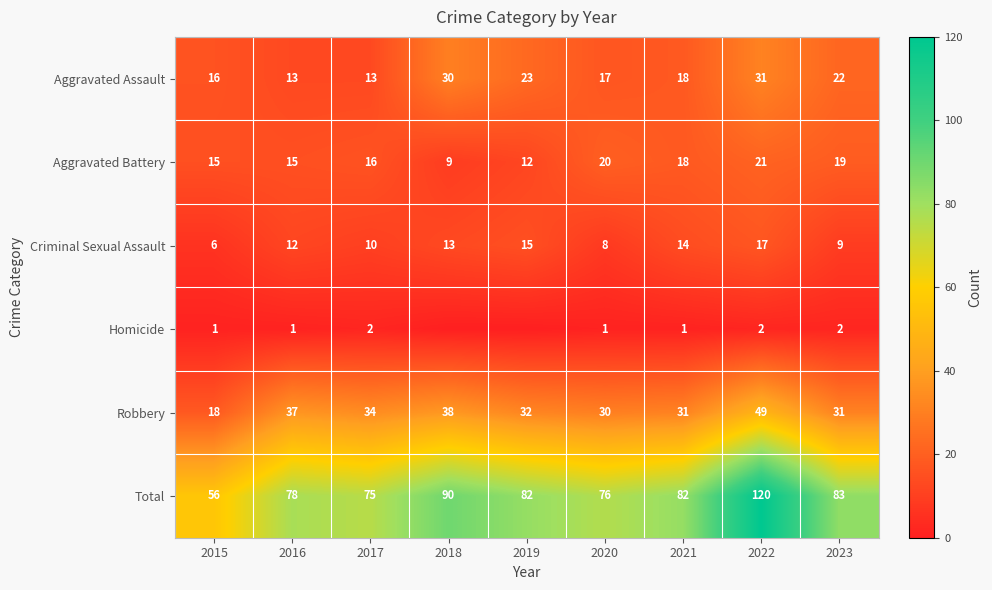

At how many categories does at least one series exceed 2?

9